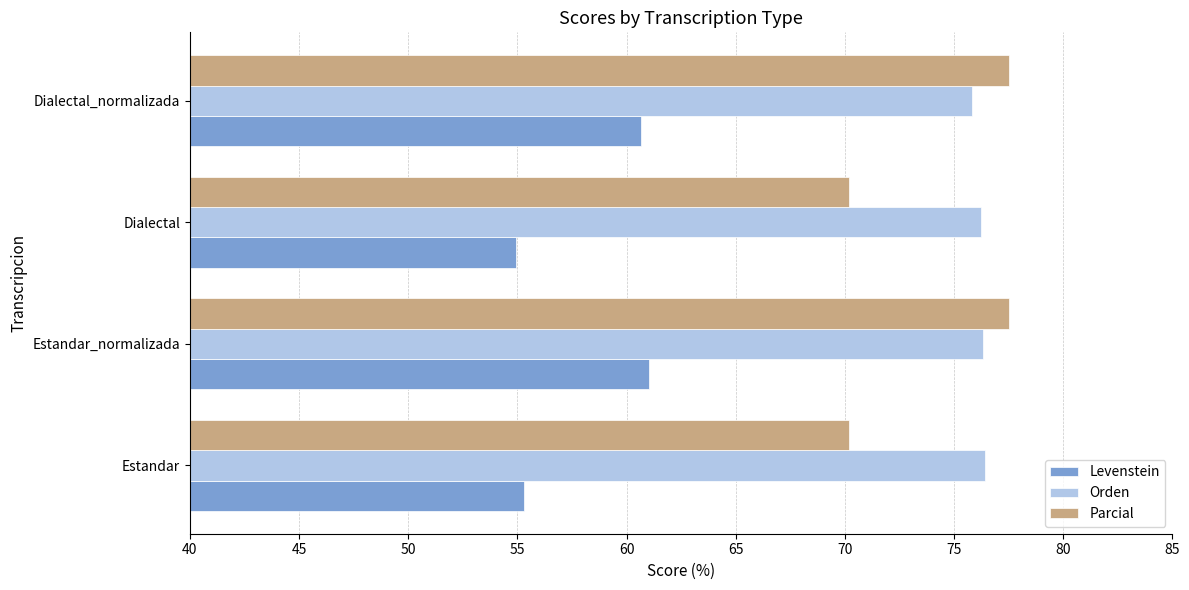

Which series has the largest range (max minus min)?

Parcial